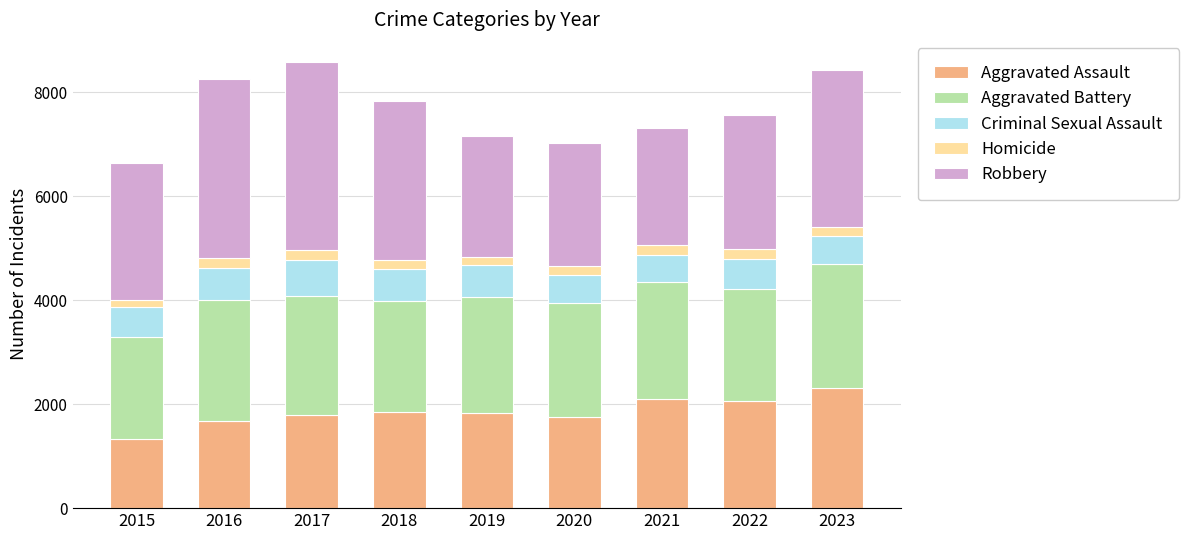

Are the bars grouped side by side (vs. stacked)?

No